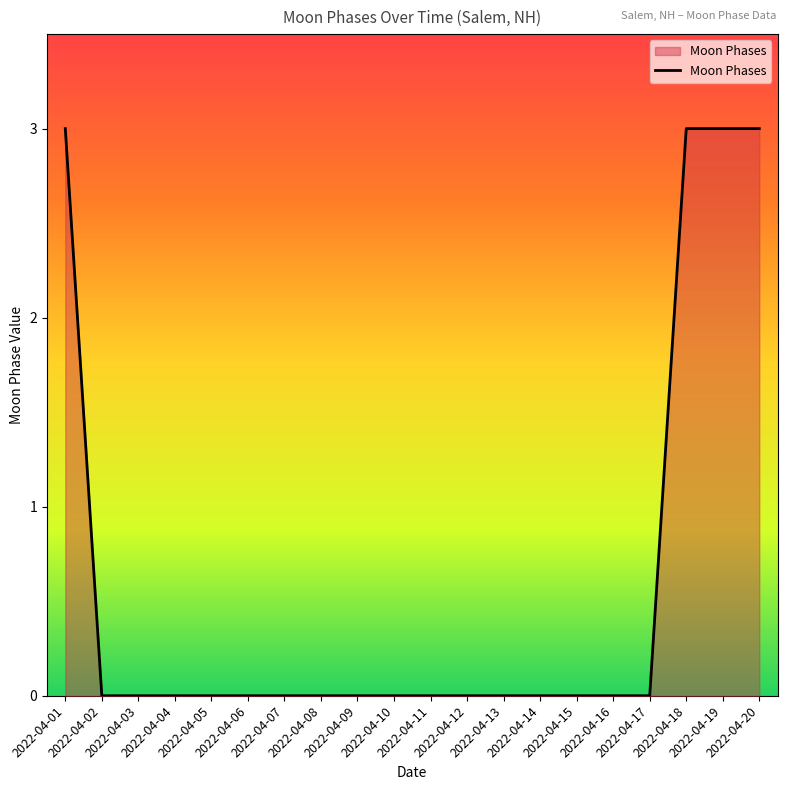

What is the difference between the maximum and minimum values?

3